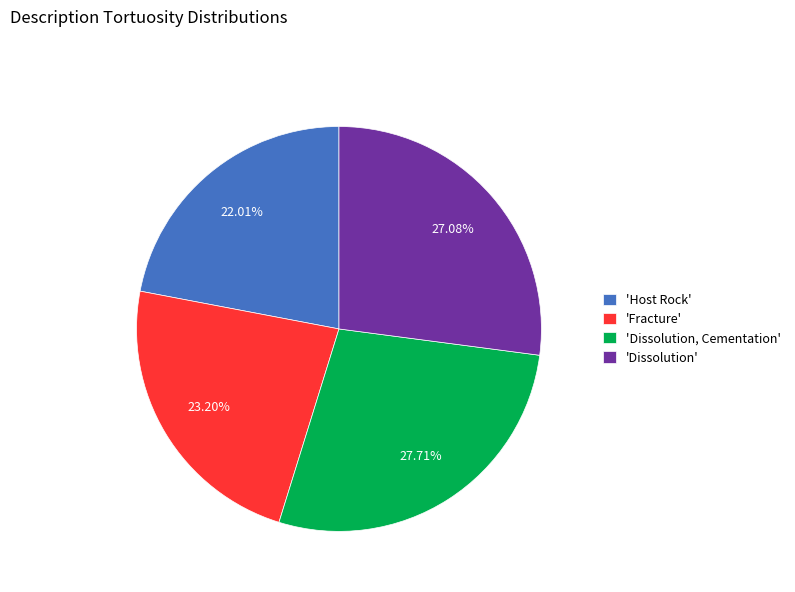

Which has a higher value, 'Dissolution, Cementation' or 'Fracture'?

'Dissolution, Cementation'